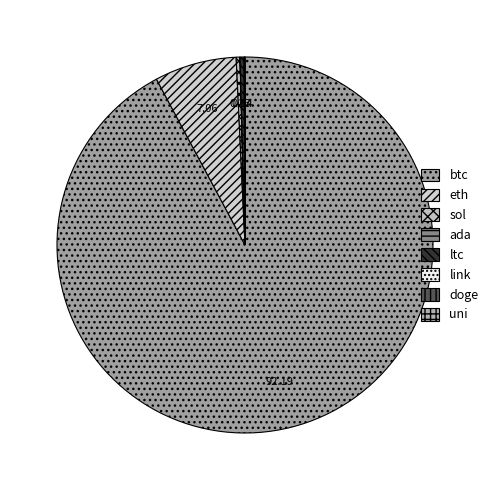

Rank the categories by value from highest to lowest.

btc, eth, ltc, sol, link, uni, ada, doge